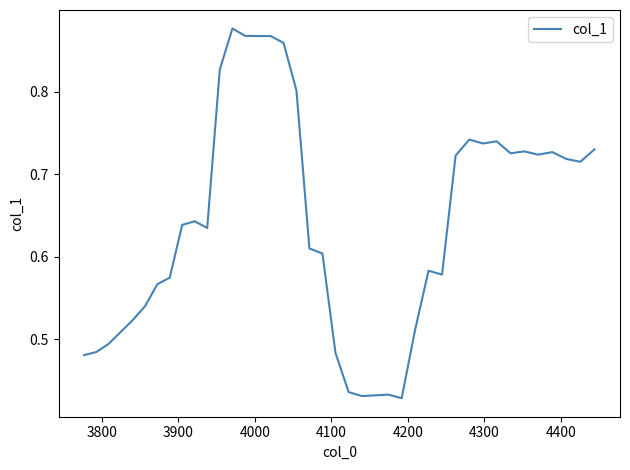

Does the chart have visible grid lines?

No